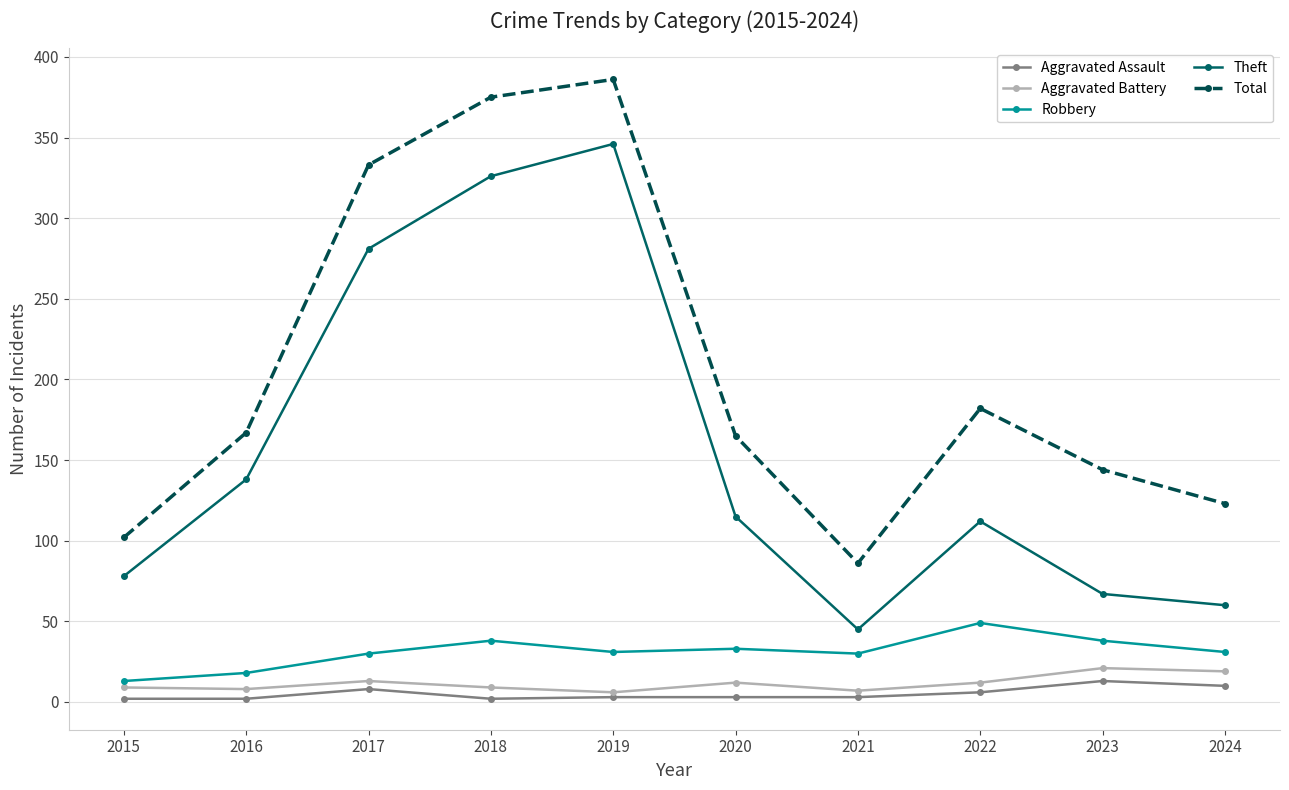

What is the sum of all Theft values?

1568